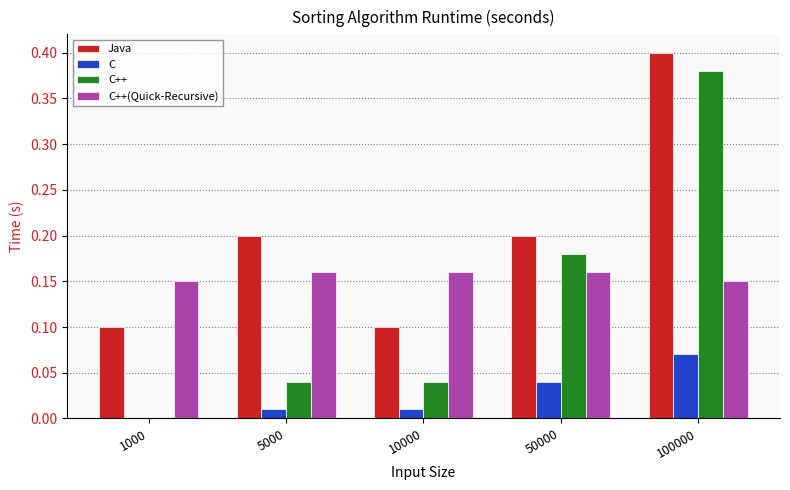

Are the bars horizontal?

No